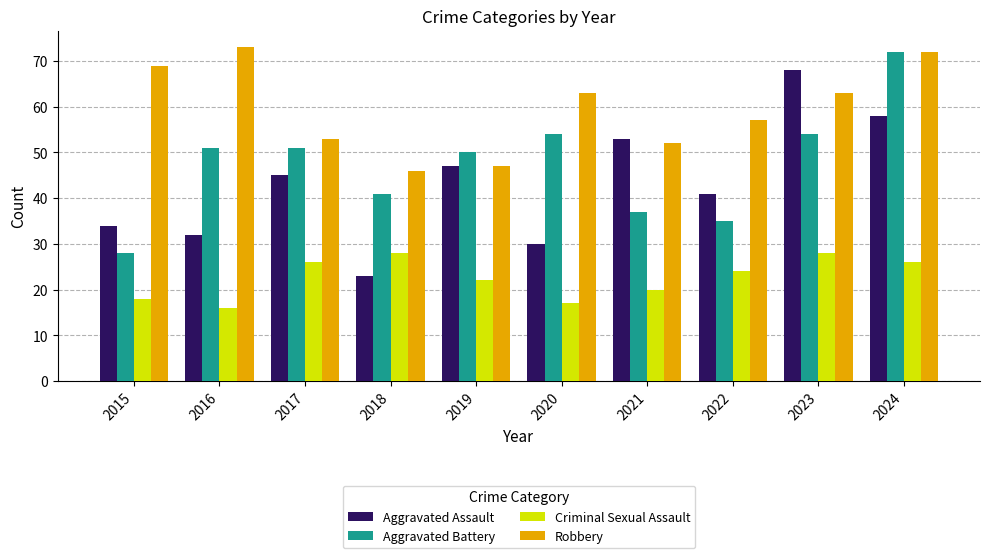

What is the sum of all Robbery values?

595